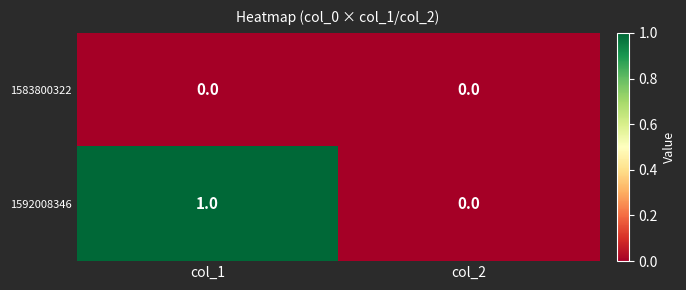

Where is 1592008346 nearest to the value 0?

col_2